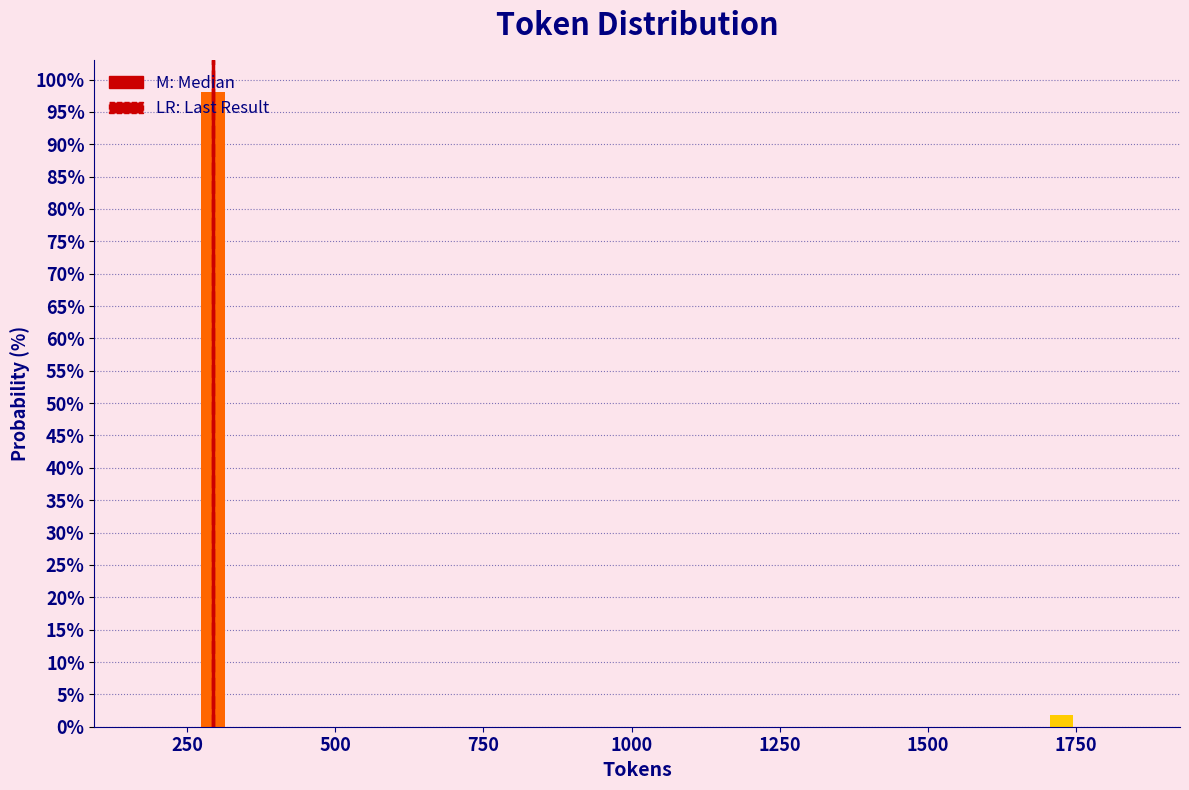

The value at 250 is 98.1. True or false?

True